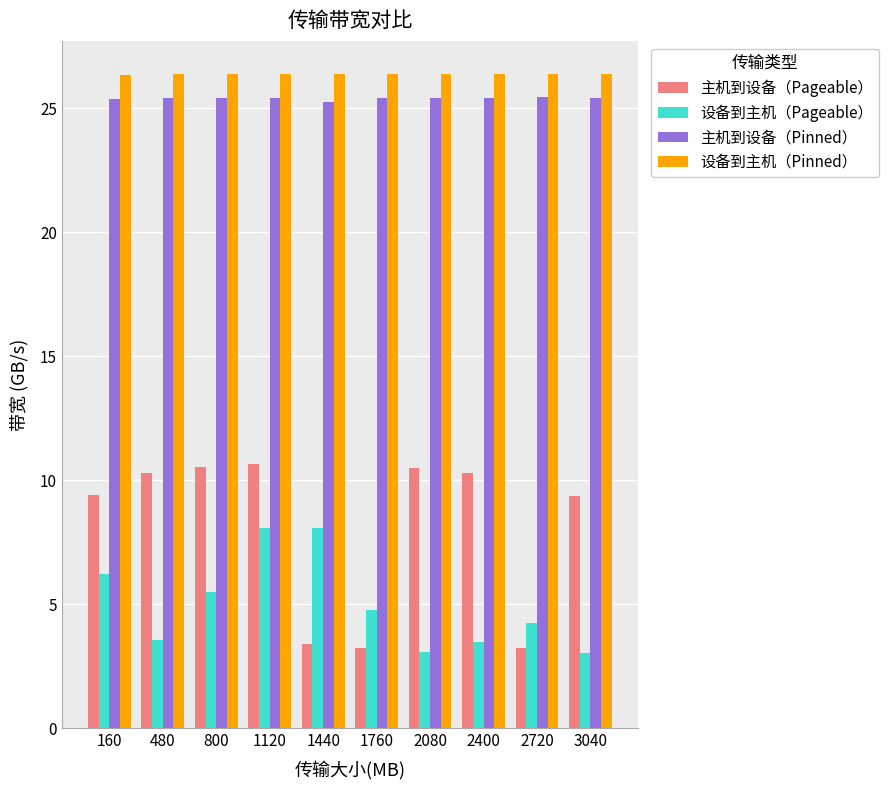

Which series has the largest total across all categories?

设备到主机（Pinned）